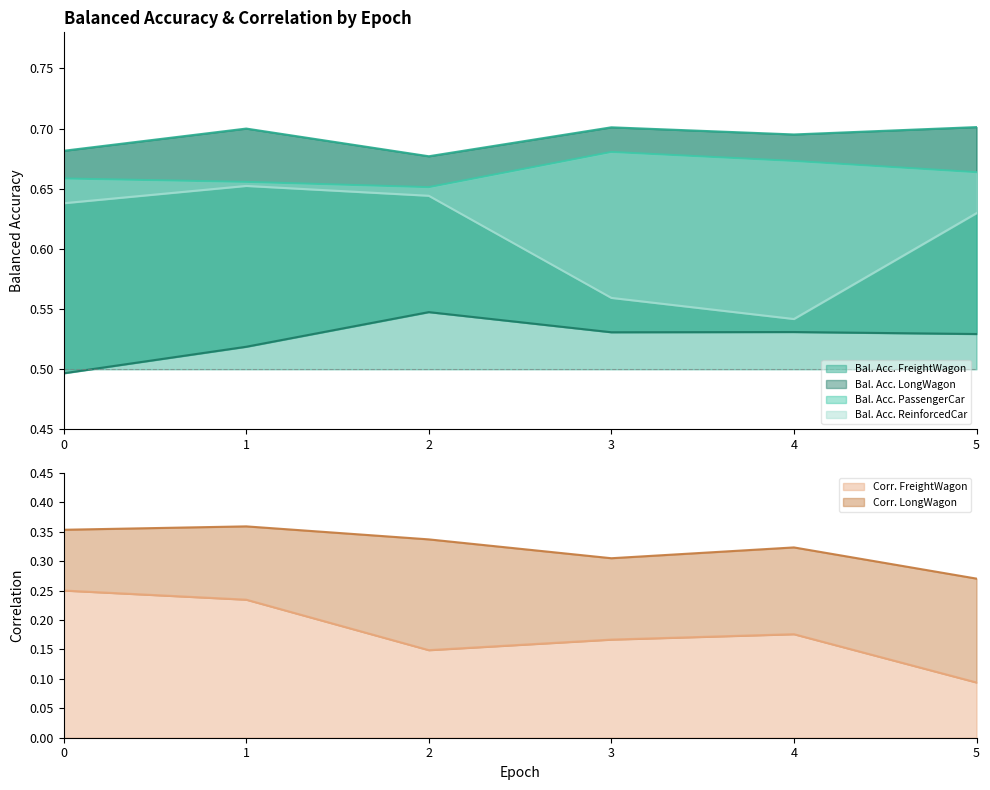

What is the greatest value displayed?

0.7